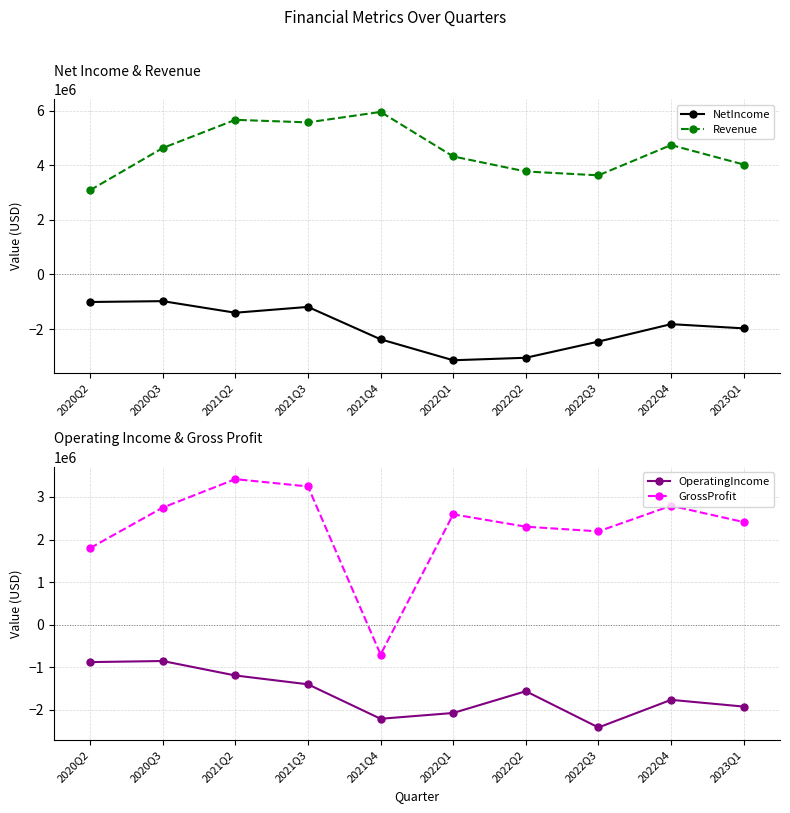

At which label does OperatingIncome first exceed -1564141?

2020Q2